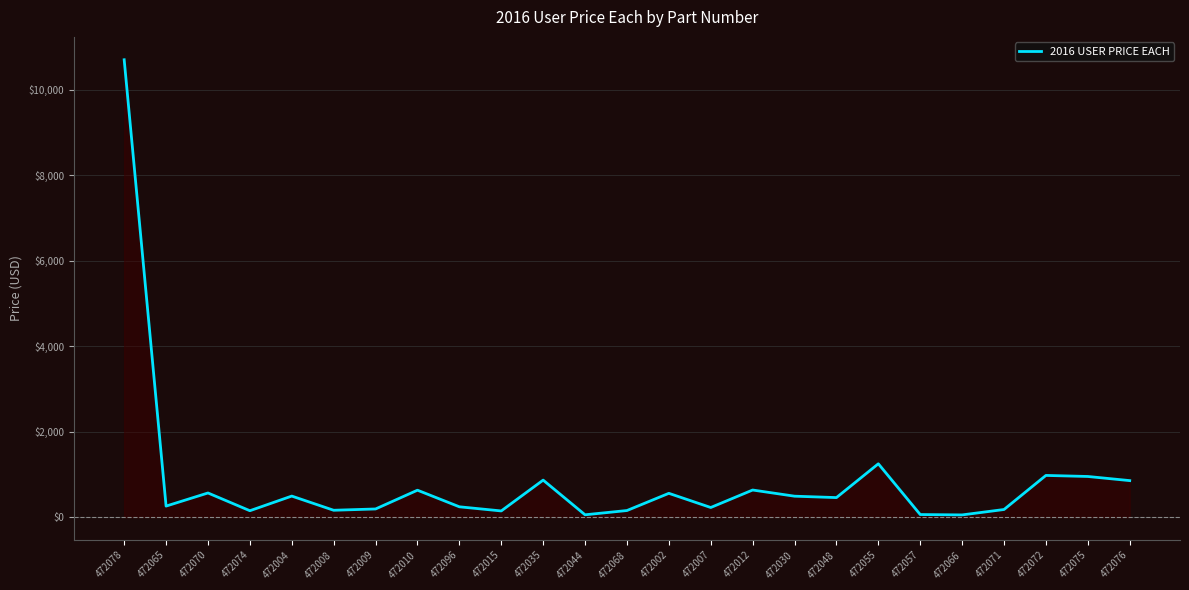

Read the value at 472030.

491.3